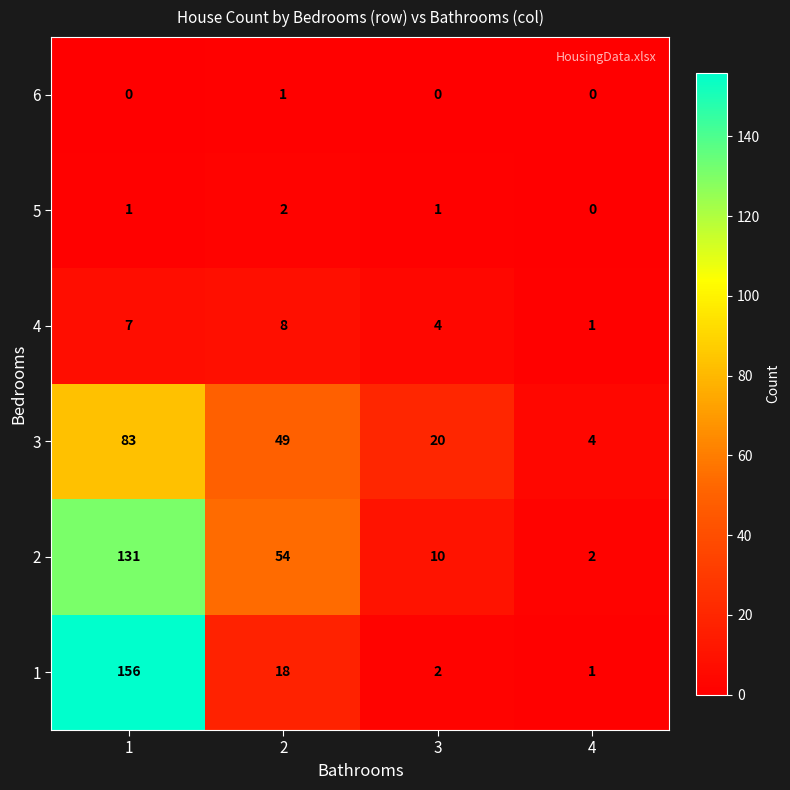

Count the number of data series in this chart.

6